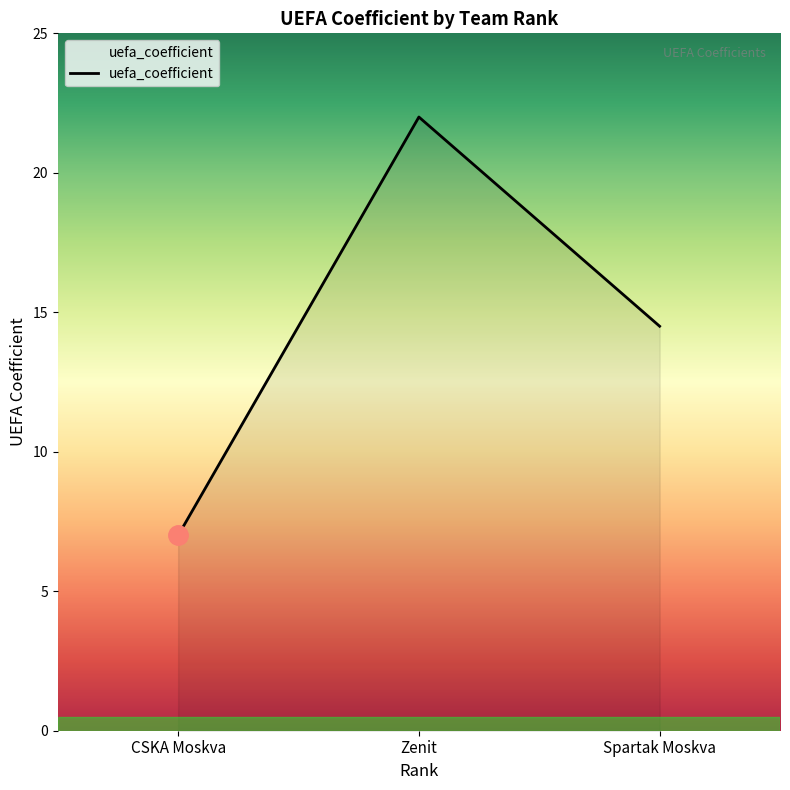

Reading left to right, transcribe all the data shown in this chart.

CSKA Moskva=7.0	Zenit=22.0	Spartak Moskva=14.5